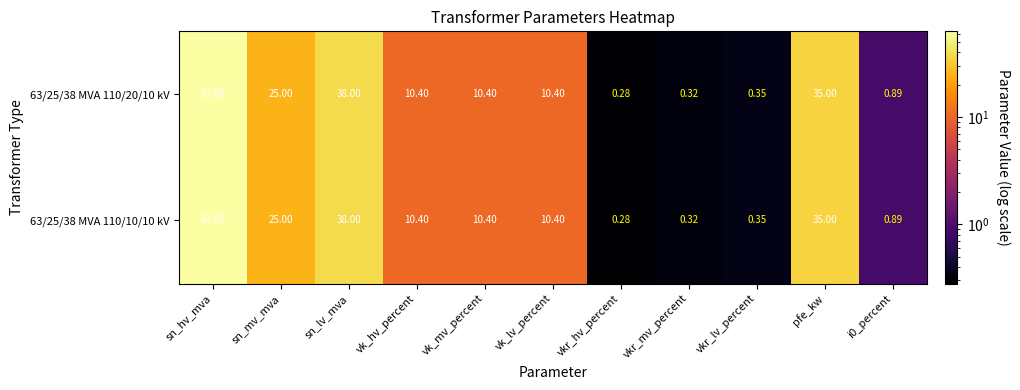

What is the total value across all series at pfe_kw?

70.0